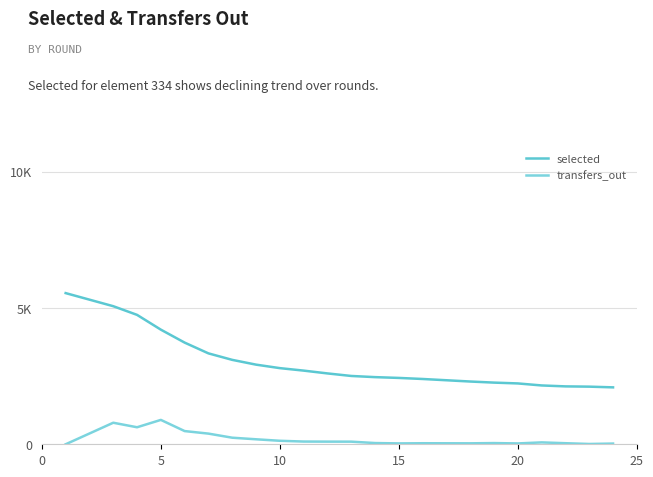

How many distinct data groups are displayed?

2